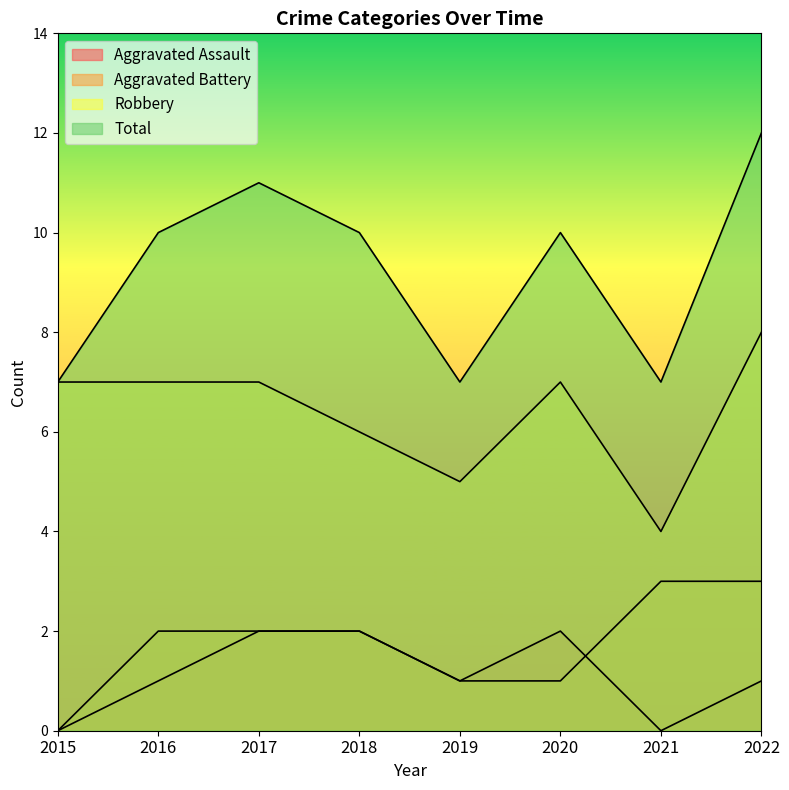

Reading right to left, transcribe all the data shown in this chart.

Aggravated Assault: 2022=1	2021=0	2020=2	2019=1	2018=2	2017=2	2016=1	2015=0
Aggravated Battery: 2022=3	2021=3	2020=1	2019=1	2018=2	2017=2	2016=2	2015=0
Robbery: 2022=8	2021=4	2020=7	2019=5	2018=6	2017=7	2016=7	2015=7
Total: 2022=12	2021=7	2020=10	2019=7	2018=10	2017=11	2016=10	2015=7